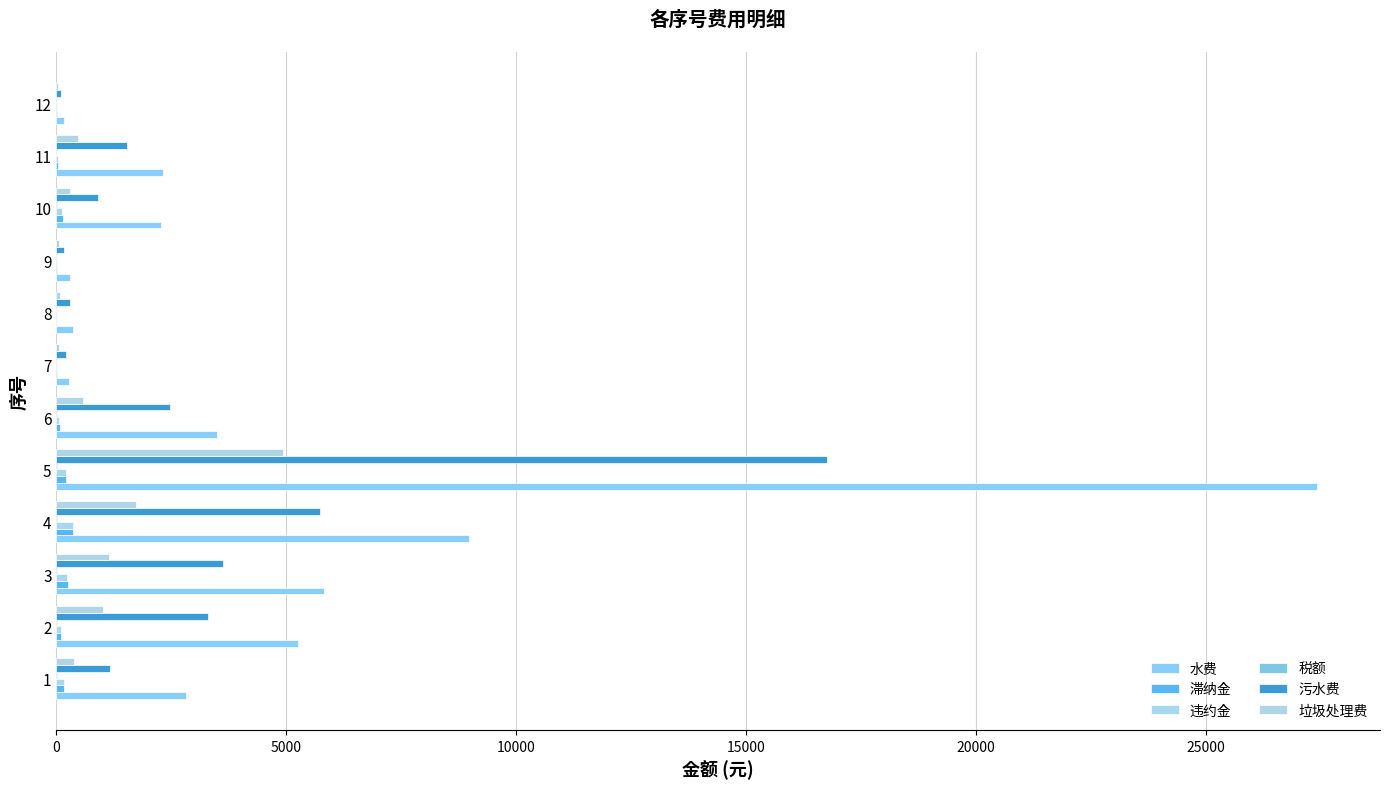

What is the sum of all 滞纳金 values?

1340.3